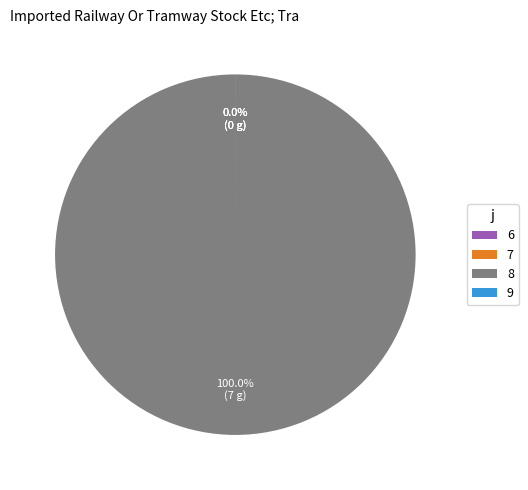

What percentage is the 8 slice, to the nearest percent?

100%